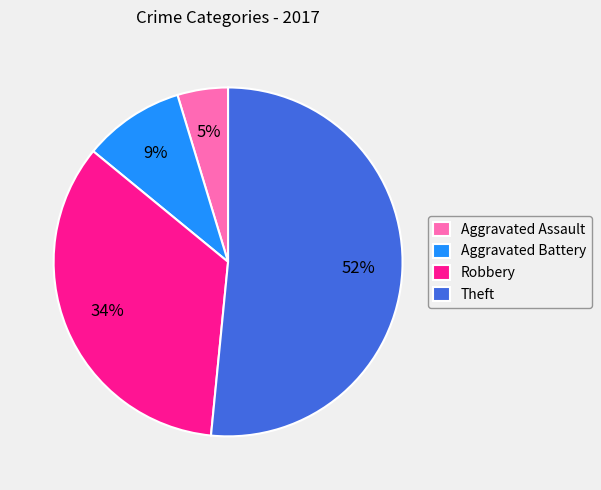

Approximately how many times larger is the value at Aggravated Battery compared to Robbery?

0.3